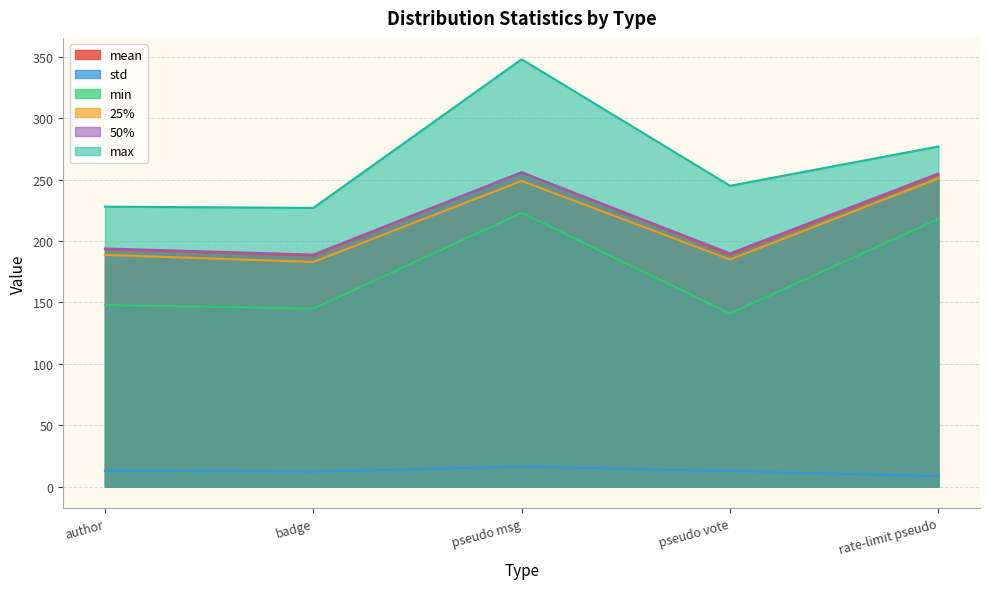

True or false: min has a value of 148.0 at author.

True